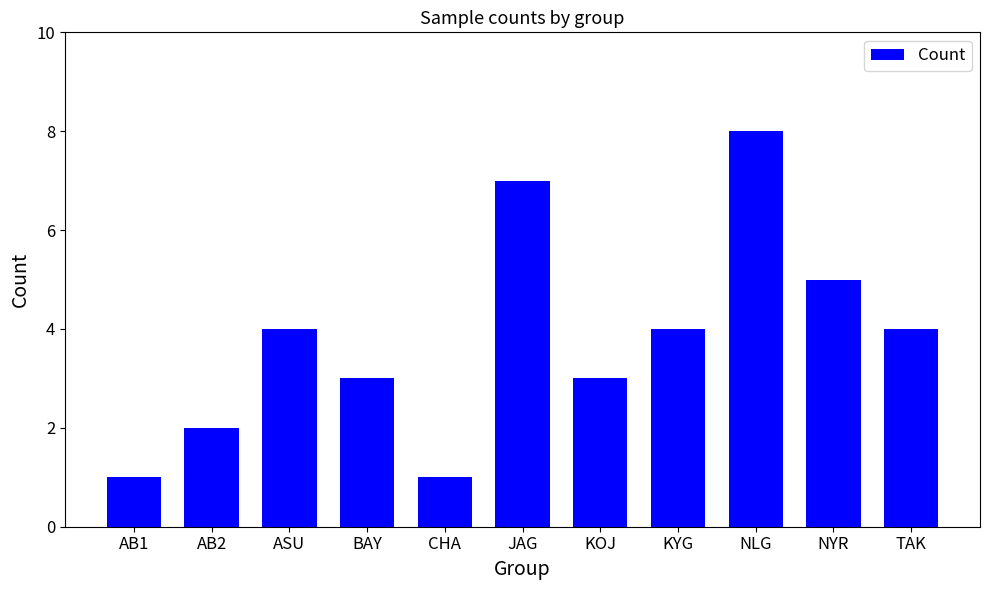

What is the label of the 1st bar from the left?

AB1